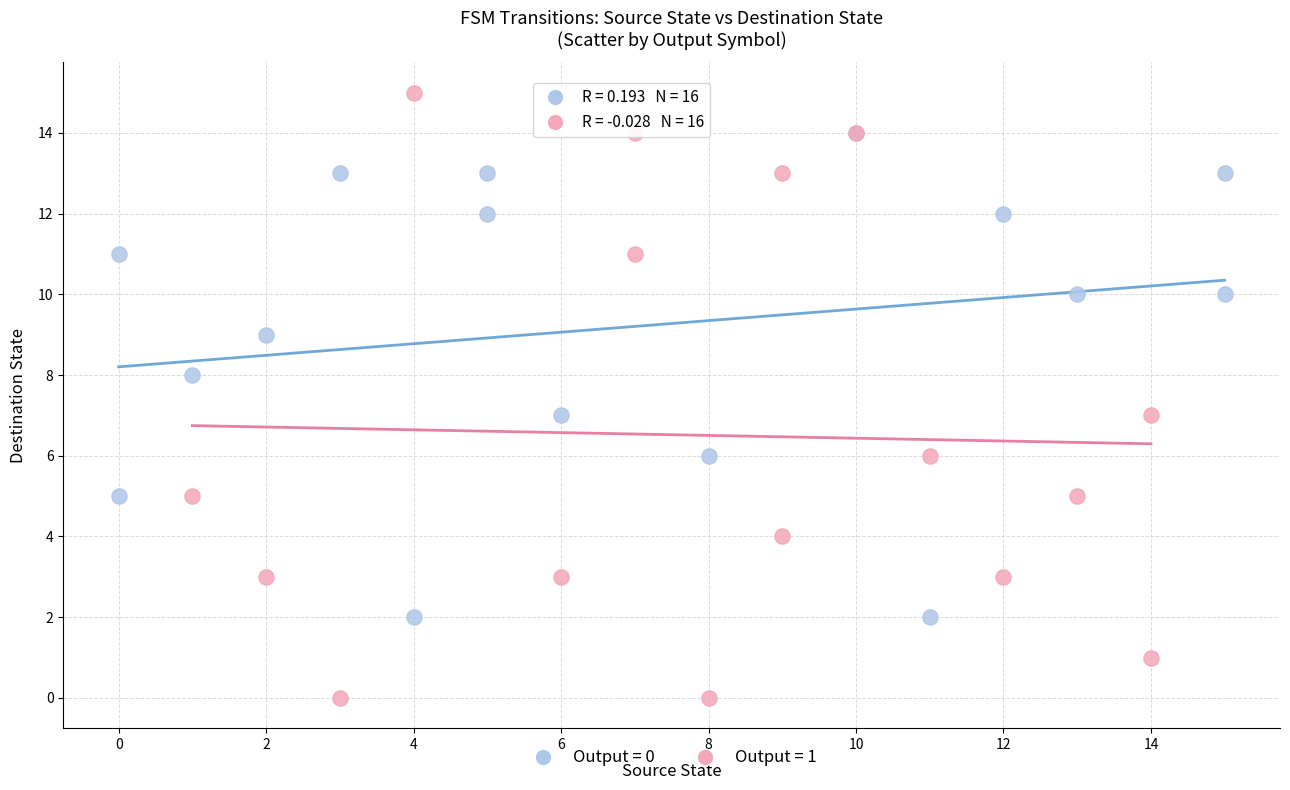

Which series has the largest Y range (max minus min)?

Output = 1